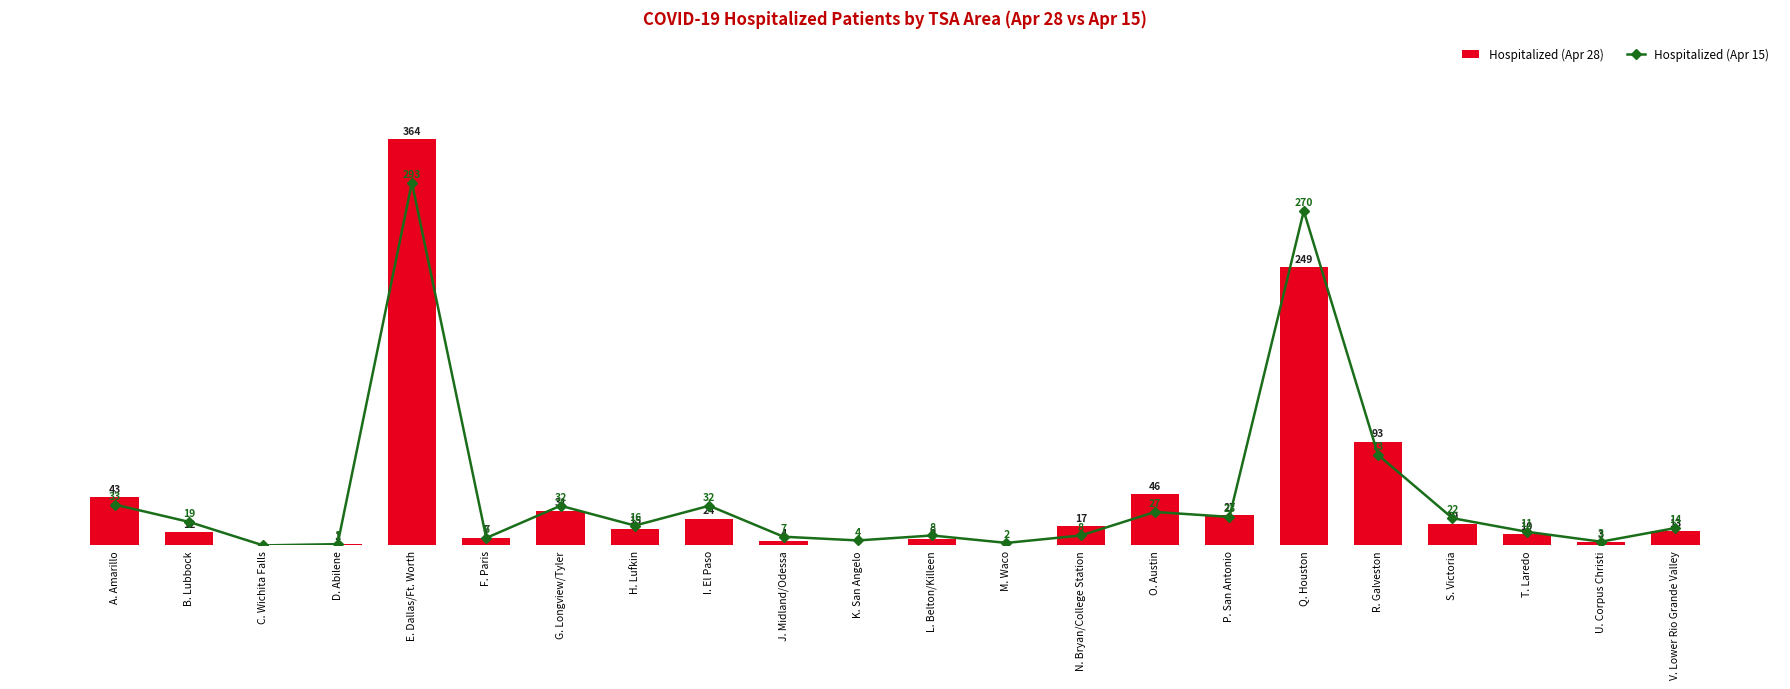

At how many categories does at least one series exceed 353?

1